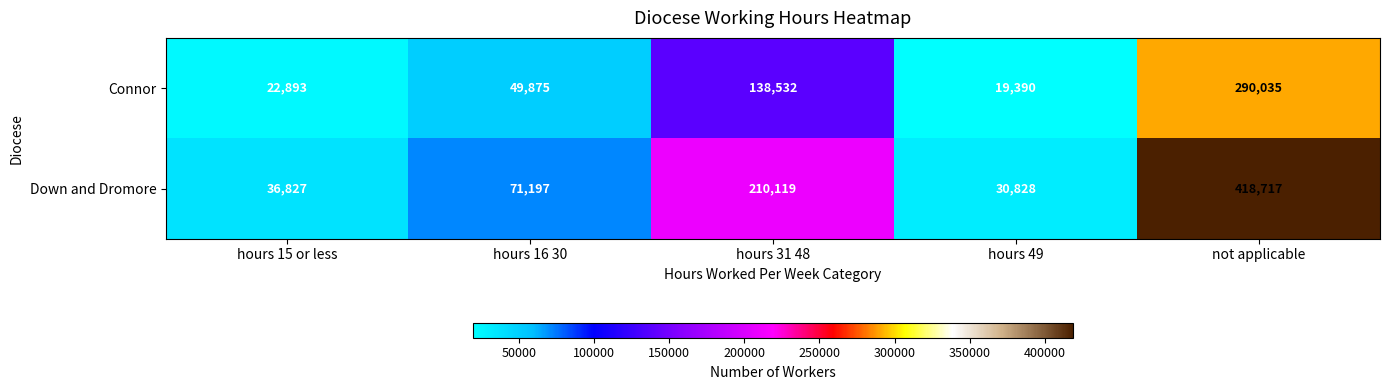

What is the difference between the maximum and minimum values in the Down and Dromore series?

387889